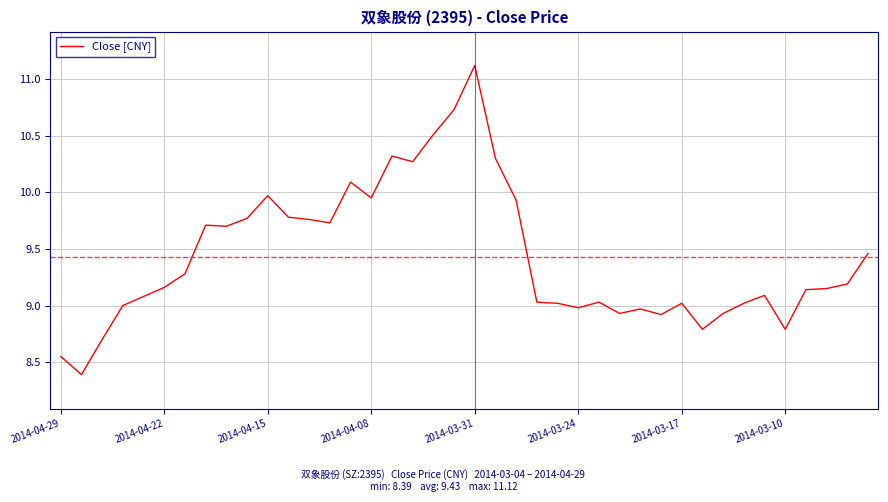

What is the difference between the maximum and minimum values?

2.7